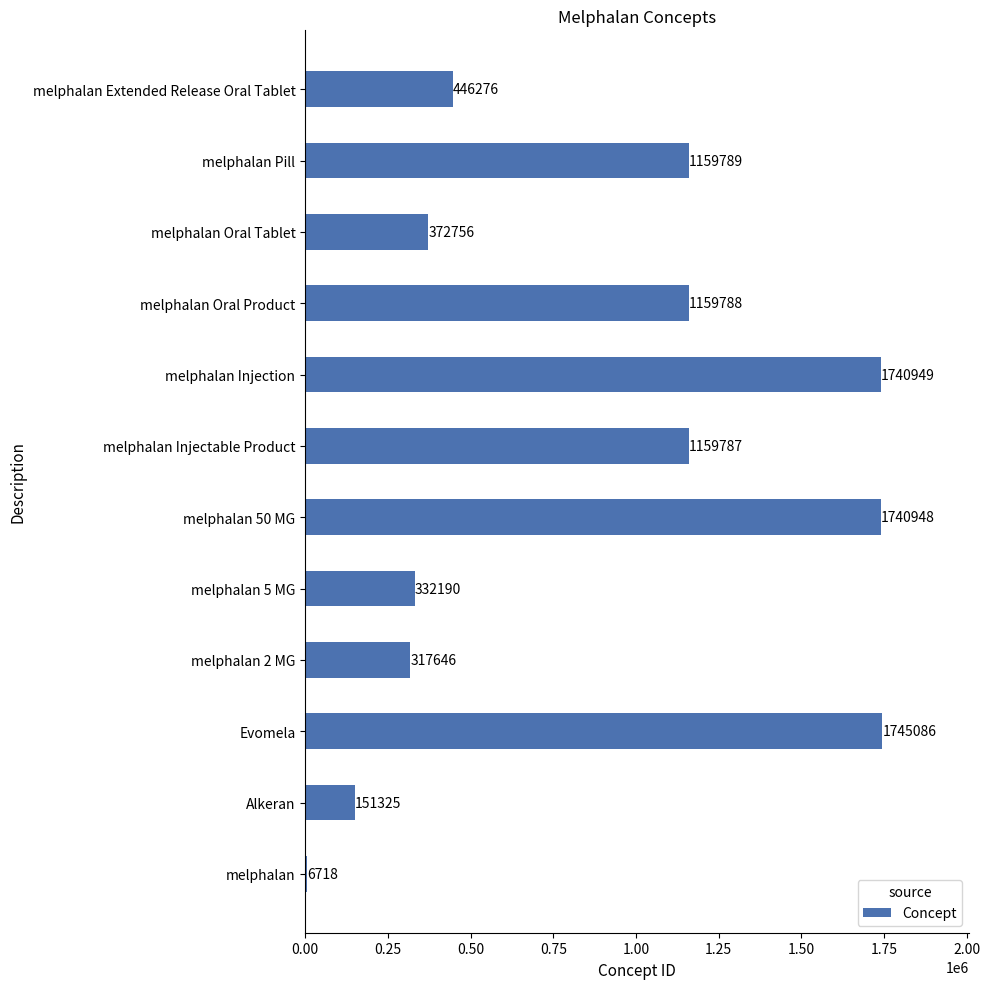

Approximately how many times larger is the value at melphalan Oral Product compared to Alkeran?

7.7